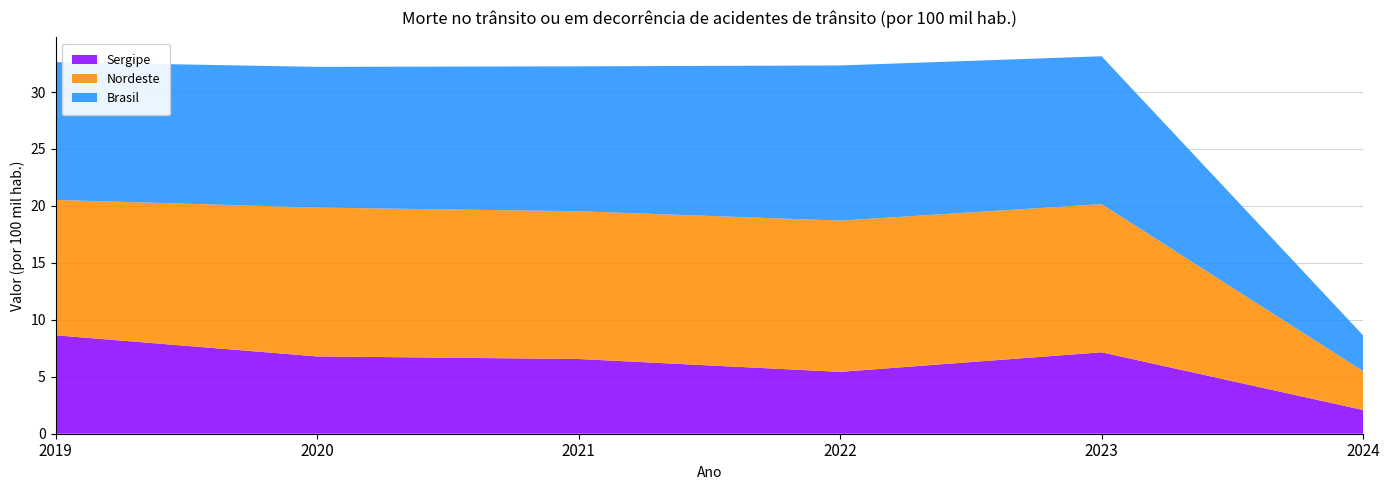

Reading right to left, list all the values displayed in this chart.

Sergipe: 2.1	7.1	5.4	6.6	6.8	8.6
Nordeste: 3.4	13.0	13.3	13.0	13.1	11.9
Brasil: 3.1	13.0	13.6	12.7	12.4	12.1